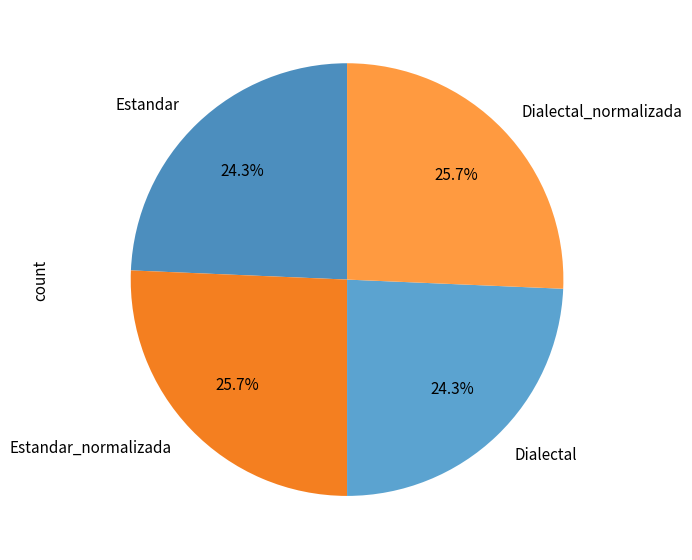

What is the ratio of the value at Dialectal to the value at Estandar_normalizada?

0.9